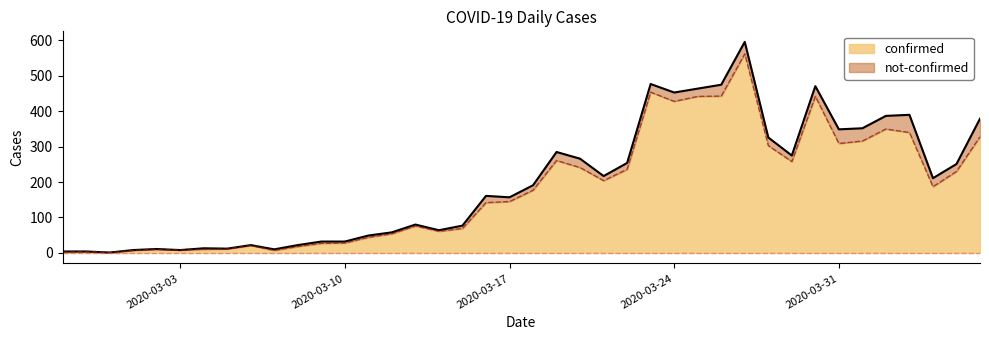

At which category does the data reach its first local peak?

2020-02-28